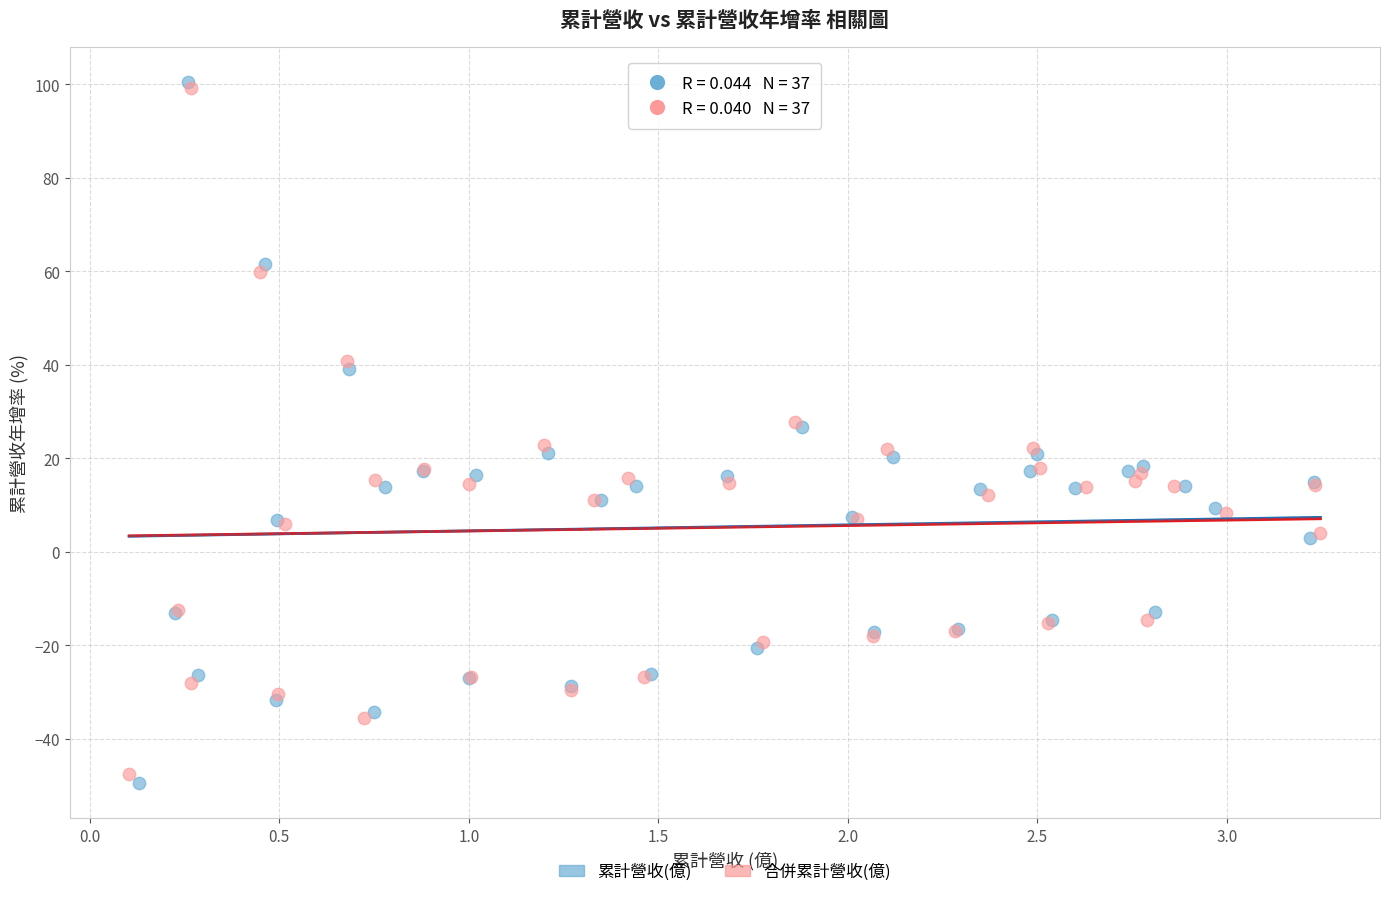

Which series has the widest spread of Y values?

累計營收(億)